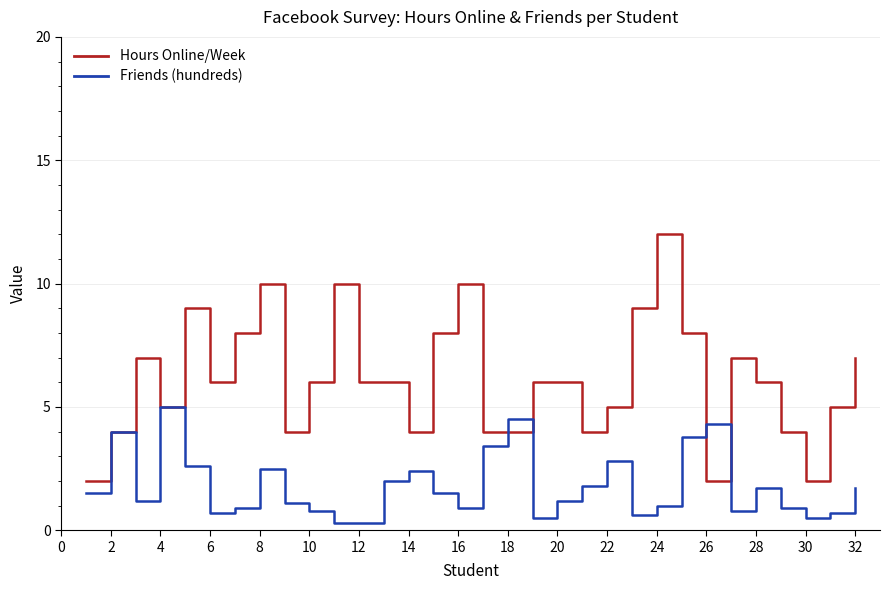

Reading right to left, what are all the values shown in this chart?

Hours Online/Week: 7.0	5.0	2.0	4.0	6.0	7.0	2.0	8.0	12.0	9.0	5.0	4.0	6.0	6.0	4.0	4.0	10.0	8.0	4.0	6.0	6.0	10.0	6.0	4.0	10.0	8.0	6.0	9.0	5.0	7.0	4.0	2.0
Friends (hundreds): 1.7	0.7	0.5	0.9	1.7	0.8	4.3	3.8	1.0	0.6	2.8	1.8	1.2	0.5	4.5	3.4	0.9	1.5	2.4	2.0	0.3	0.3	0.8	1.1	2.5	0.9	0.7	2.6	5.0	1.2	4.0	1.5